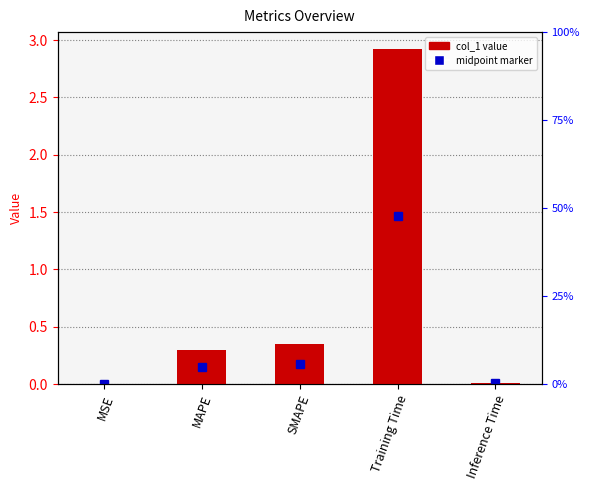

What is the greatest value displayed?

2.9